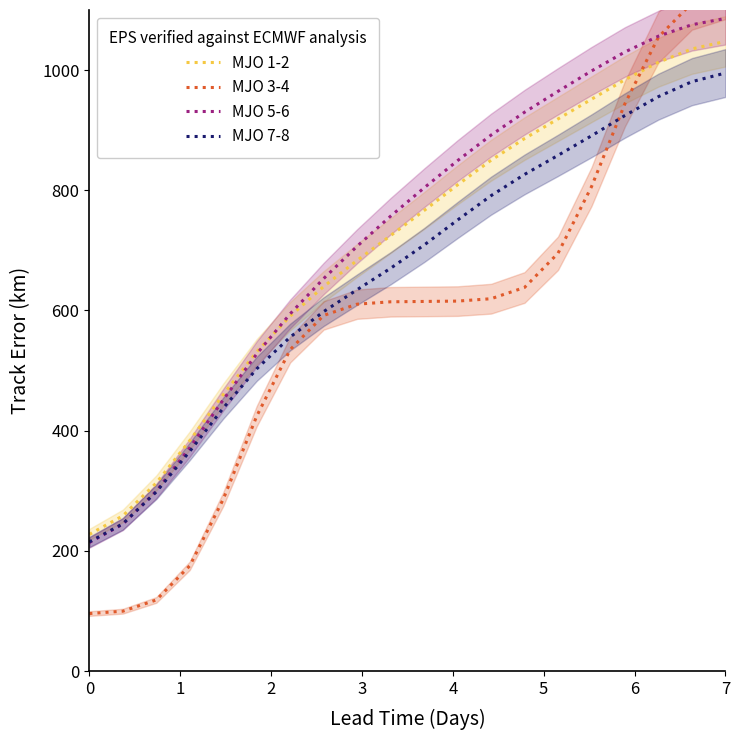

What are all the series names shown in the legend?

MJO 1-2, MJO 3-4, MJO 5-6, MJO 7-8